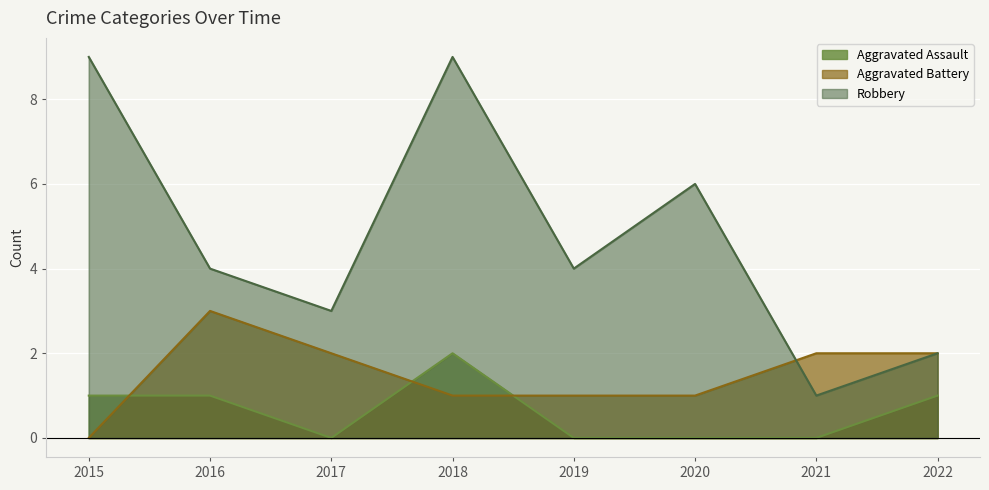

What is the difference between the highest and lowest values at 2020?

6